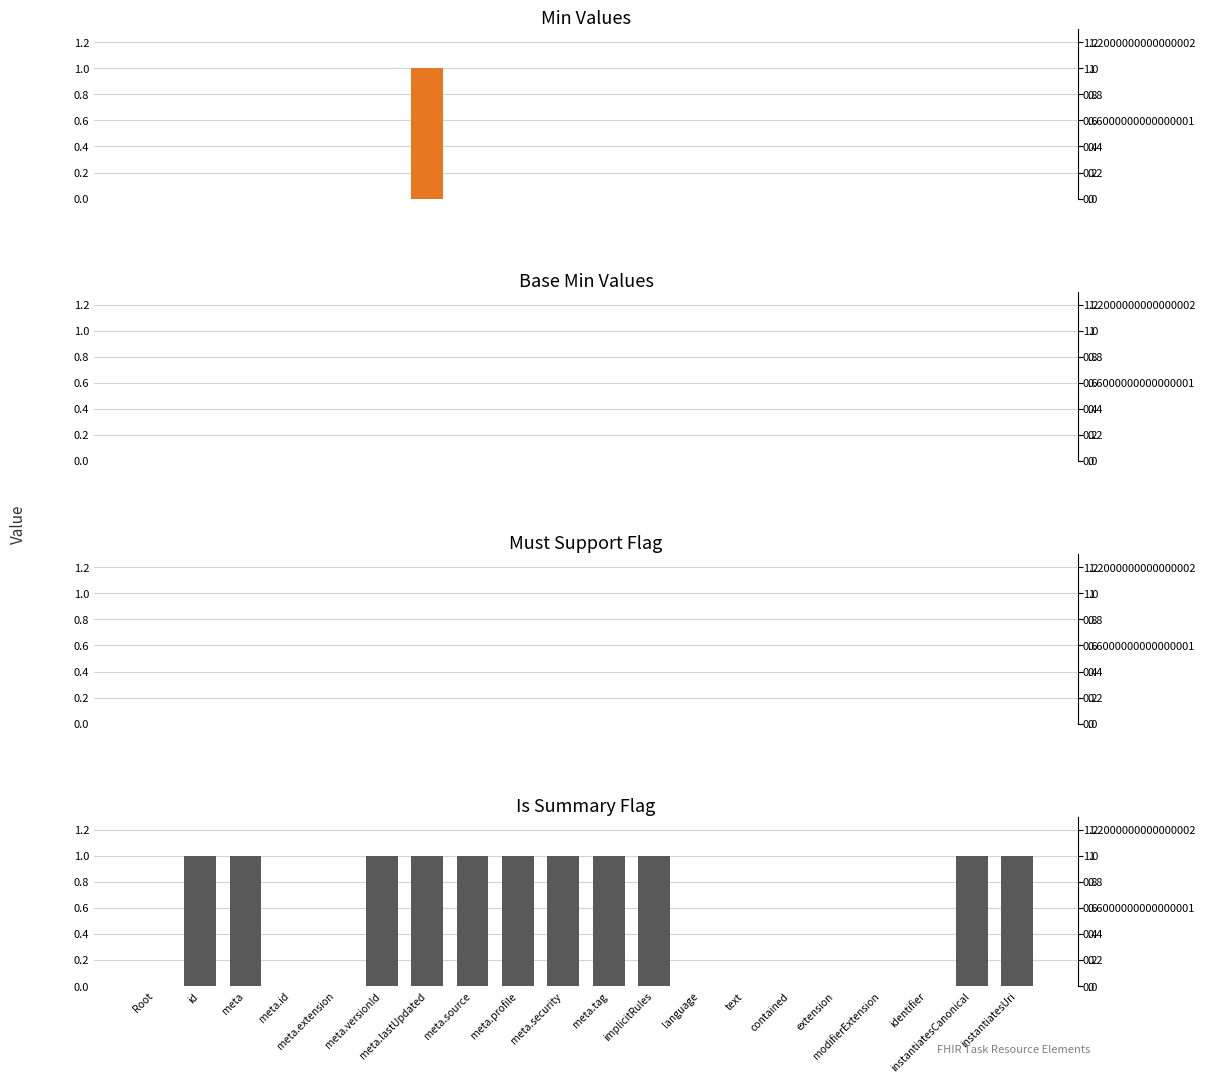

Which series has the largest range (max minus min)?

Min